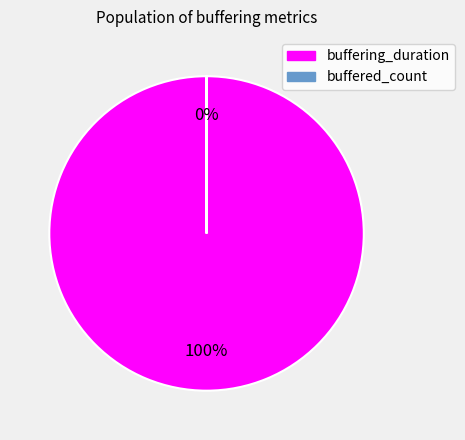

To the nearest percent, what is the average slice percentage?

50%